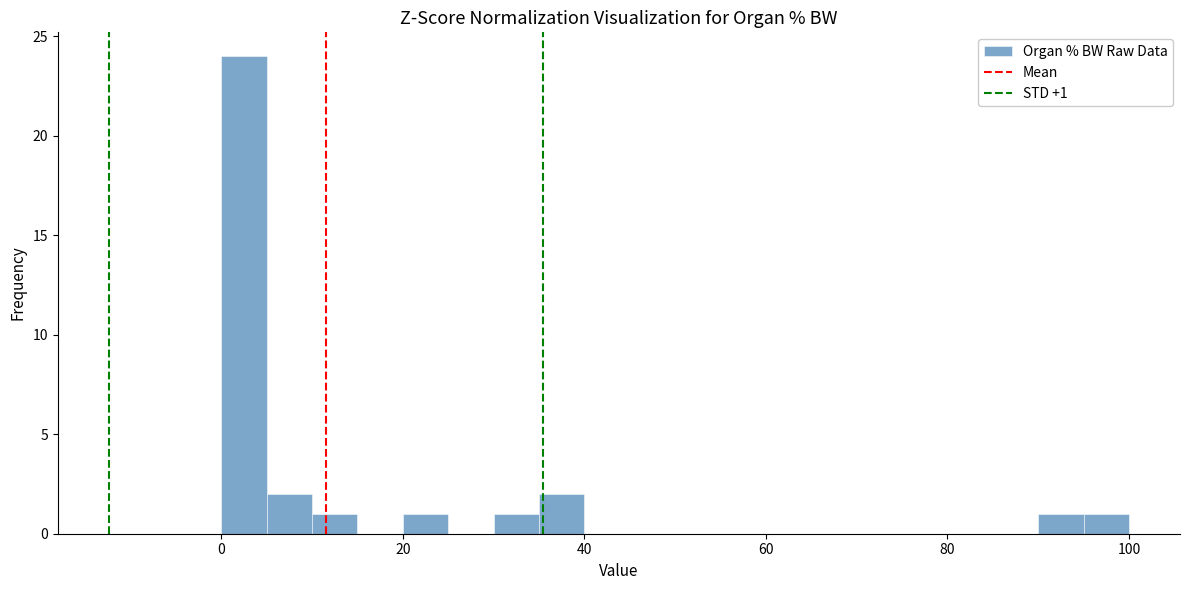

Read against the x-axis, roughly where is the centre of the tallest bar?

2